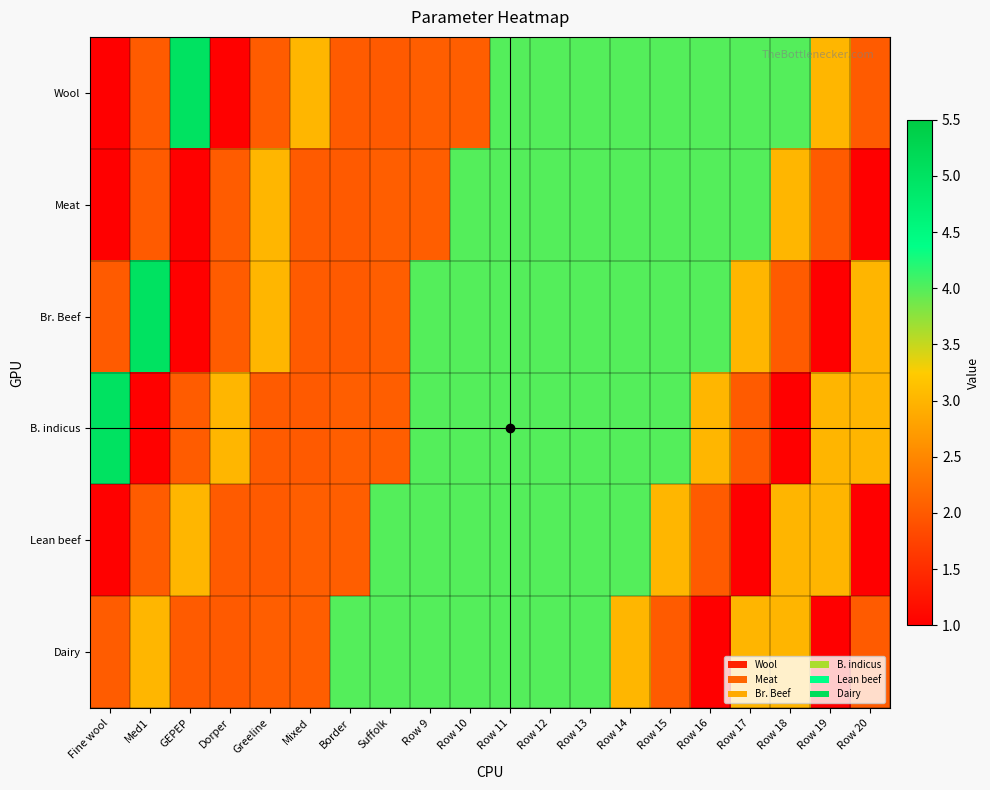

Reading right to left, extract all data points from this chart.

Wool: Row 20=2.0	Row 19=3.0	Row 18=4.0	Row 17=4.0	Row 16=4.0	Row 15=4.0	Row 14=4.0	Row 13=4.0	Row 12=4.0	Row 11=4.0	Row 10=2.0	Row 9=2.0	Suffolk=2.0	Border=2.0	Mixed=3.0	Greeline=2.0	Dorper=1.0	GEPEP=5.0	Med1=2.0	Fine wool=1.0
Meat: Row 20=1.0	Row 19=2.0	Row 18=3.0	Row 17=4.0	Row 16=4.0	Row 15=4.0	Row 14=4.0	Row 13=4.0	Row 12=4.0	Row 11=4.0	Row 10=4.0	Row 9=2.0	Suffolk=2.0	Border=2.0	Mixed=2.0	Greeline=3.0	Dorper=2.0	GEPEP=1.0	Med1=2.0	Fine wool=1.0
Br. Beef: Row 20=3.0	Row 19=1.0	Row 18=2.0	Row 17=3.0	Row 16=4.0	Row 15=4.0	Row 14=4.0	Row 13=4.0	Row 12=4.0	Row 11=4.0	Row 10=4.0	Row 9=4.0	Suffolk=2.0	Border=2.0	Mixed=2.0	Greeline=3.0	Dorper=2.0	GEPEP=1.0	Med1=5.0	Fine wool=2.0
B. indicus: Row 20=3.0	Row 19=3.0	Row 18=1.0	Row 17=2.0	Row 16=3.0	Row 15=4.0	Row 14=4.0	Row 13=4.0	Row 12=4.0	Row 11=4.0	Row 10=4.0	Row 9=4.0	Suffolk=2.0	Border=2.0	Mixed=2.0	Greeline=2.0	Dorper=3.0	GEPEP=2.0	Med1=1.0	Fine wool=5.0
Lean beef: Row 20=1.0	Row 19=3.0	Row 18=3.0	Row 17=1.0	Row 16=2.0	Row 15=3.0	Row 14=4.0	Row 13=4.0	Row 12=4.0	Row 11=4.0	Row 10=4.0	Row 9=4.0	Suffolk=4.0	Border=2.0	Mixed=2.0	Greeline=2.0	Dorper=2.0	GEPEP=3.0	Med1=2.0	Fine wool=1.0
Dairy: Row 20=2.0	Row 19=1.0	Row 18=3.0	Row 17=3.0	Row 16=1.0	Row 15=2.0	Row 14=3.0	Row 13=4.0	Row 12=4.0	Row 11=4.0	Row 10=4.0	Row 9=4.0	Suffolk=4.0	Border=4.0	Mixed=2.0	Greeline=2.0	Dorper=2.0	GEPEP=2.0	Med1=3.0	Fine wool=2.0